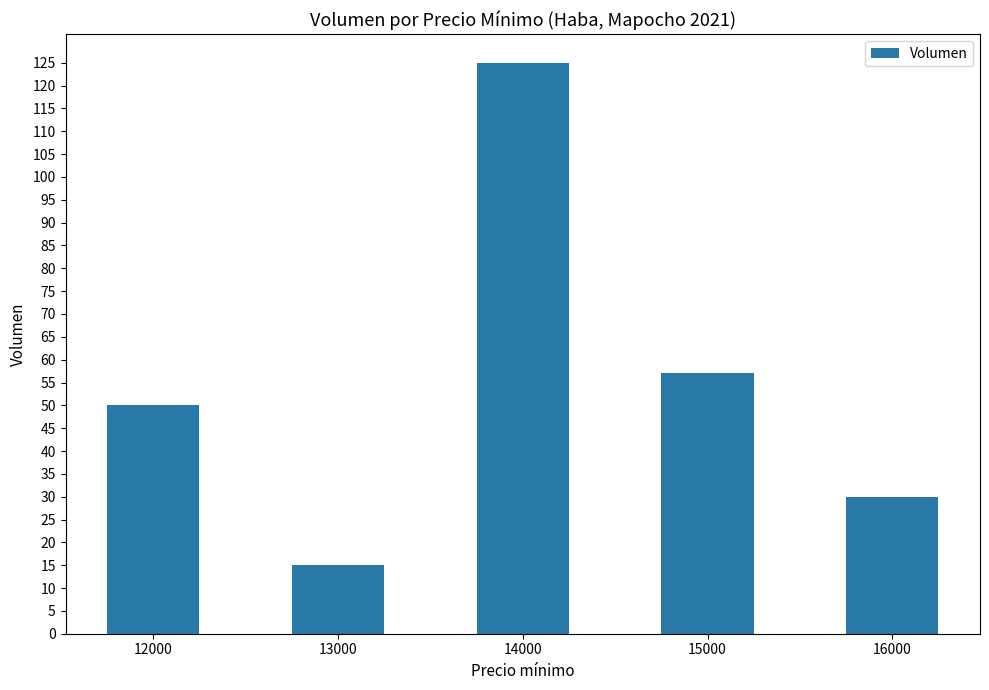

Which category has the lowest value across all series?

13000